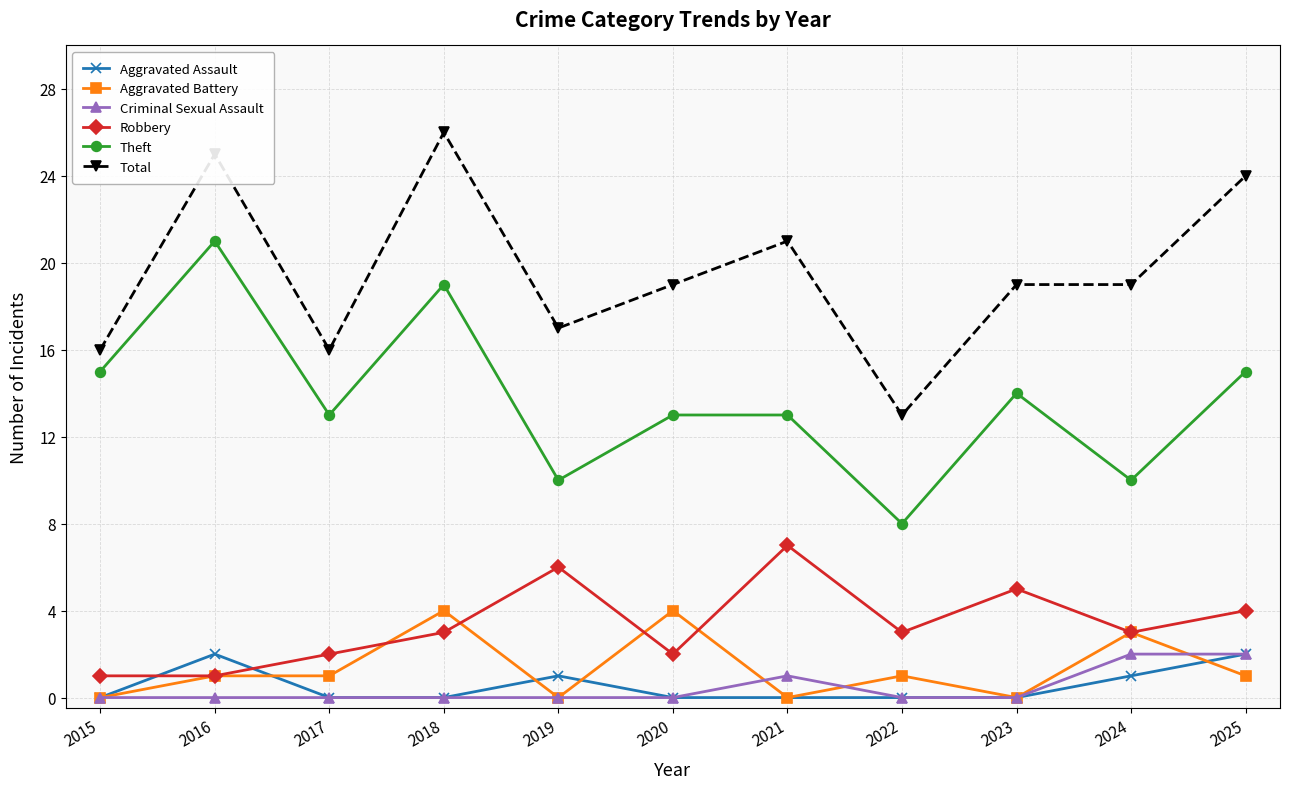

What is the difference between the highest and lowest values at 2021?

21